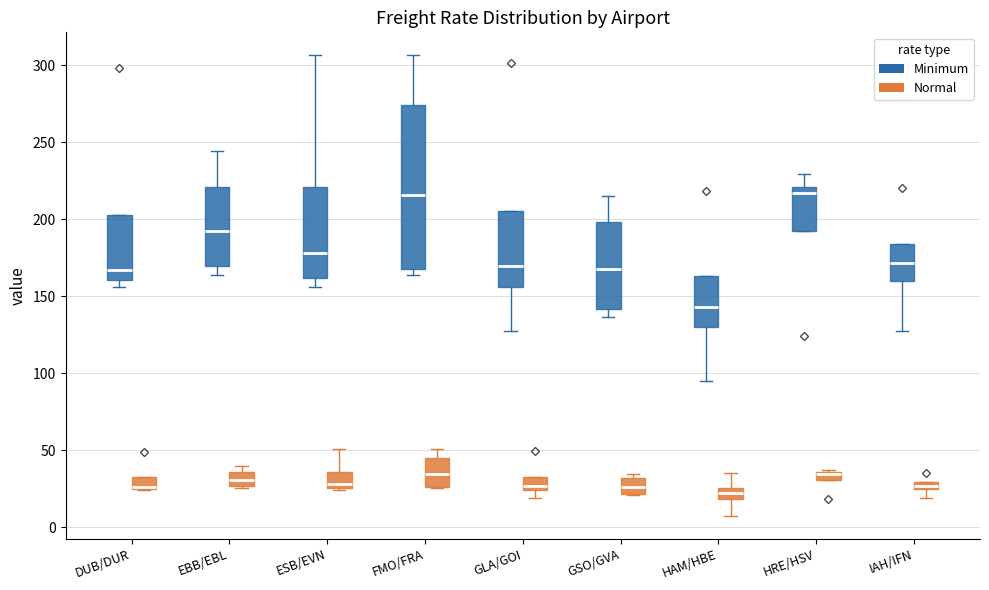

Where does the lower whisker of the box for EBB/EBL (Minimum) end on the y-axis? The values are not printed on the chart, so give them approximately, as read against the axis.

165